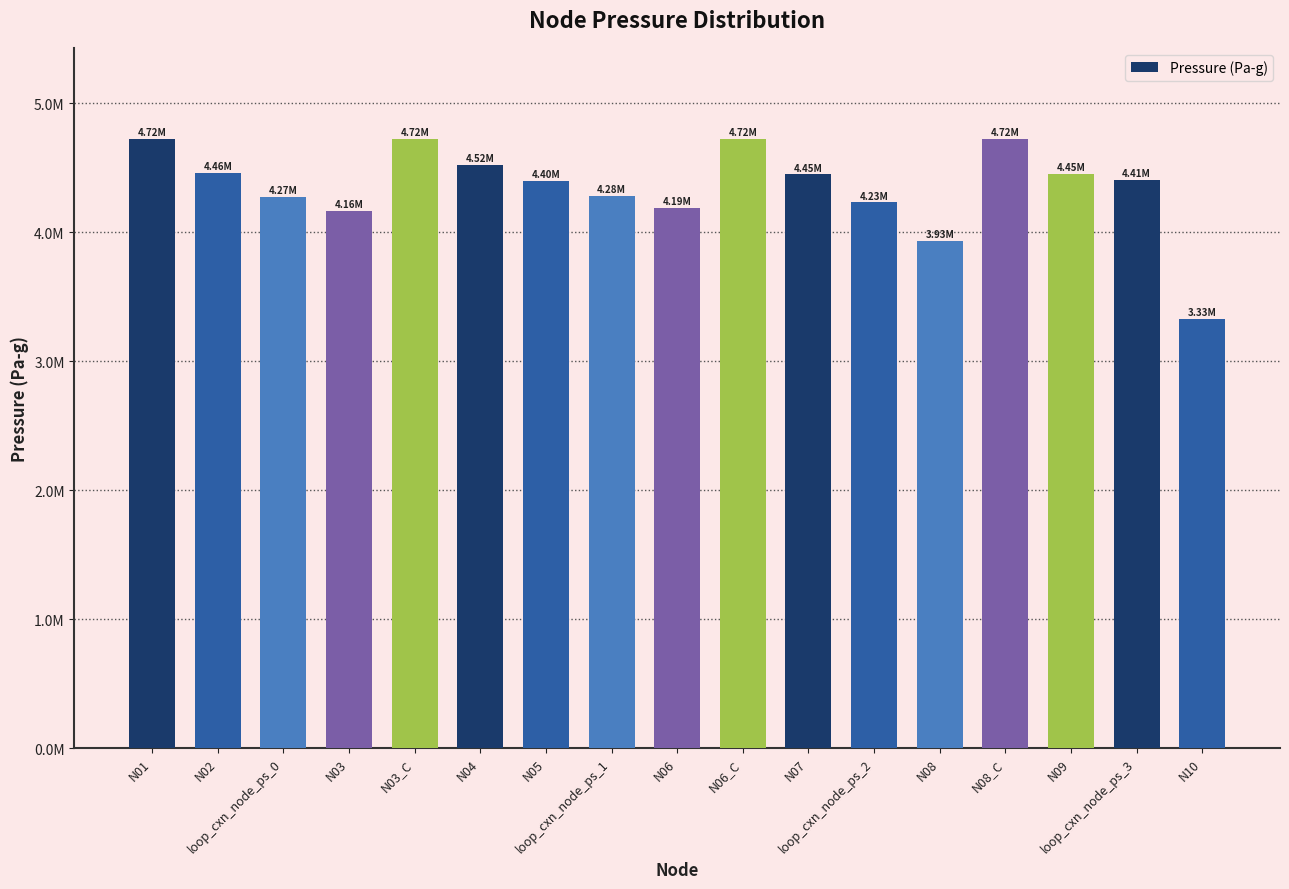

Where is the data nearest to the value 4022441?

N08